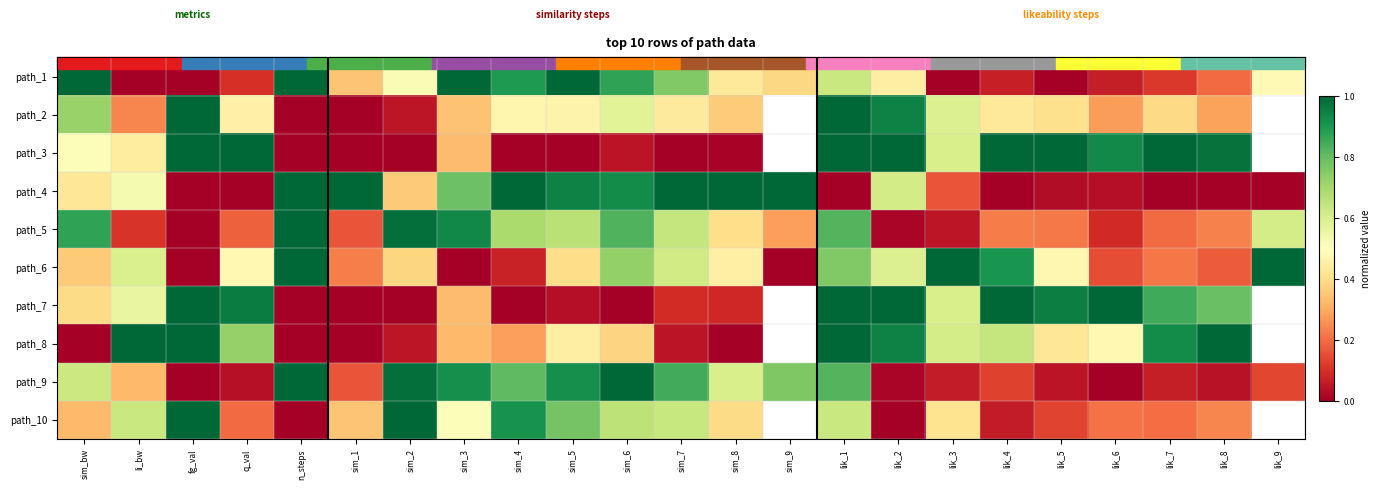

What is the approximate value of path_1 at sim_3?

1.0